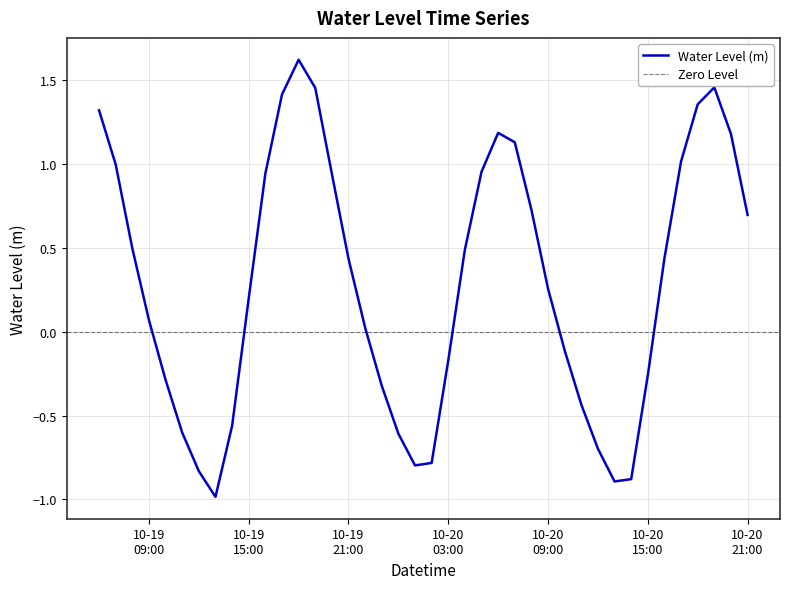

What is the sum of all values?

11.6